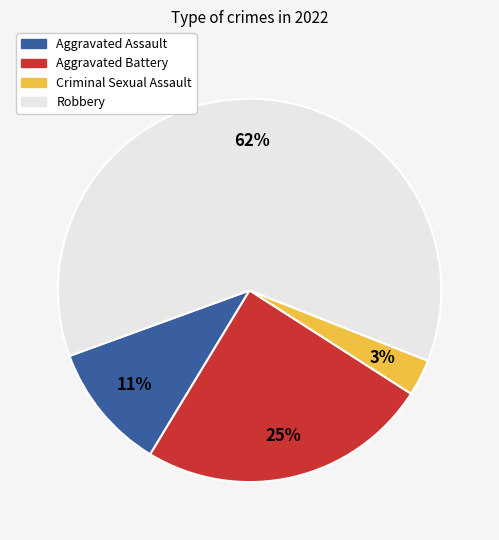

Between Aggravated Battery and Aggravated Assault, which is larger?

Aggravated Battery